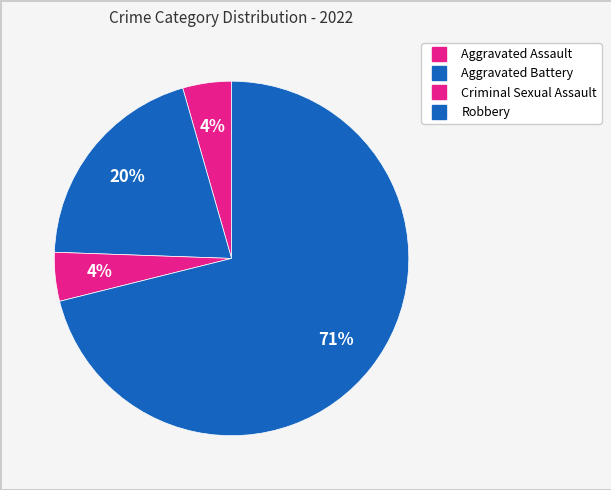

To the nearest percent, what portion does Criminal Sexual Assault represent?

4%